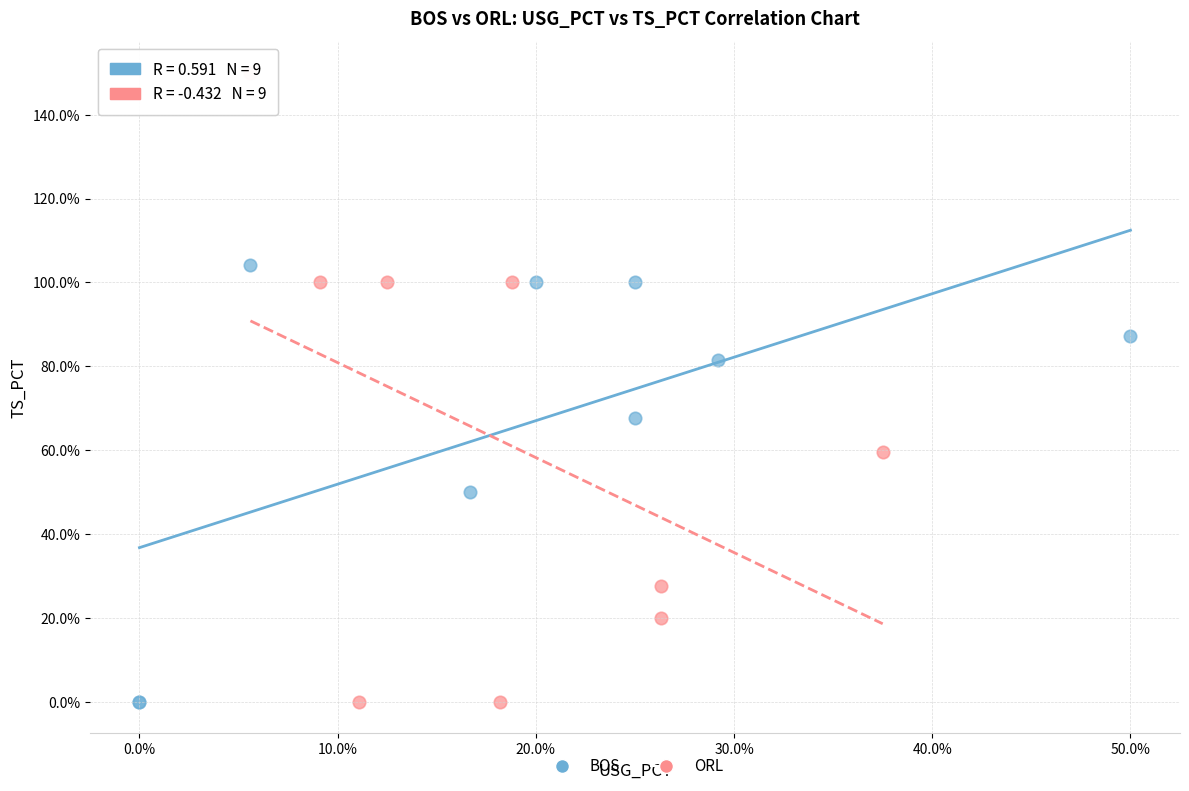

Which series contains the highest Y value?

ORL